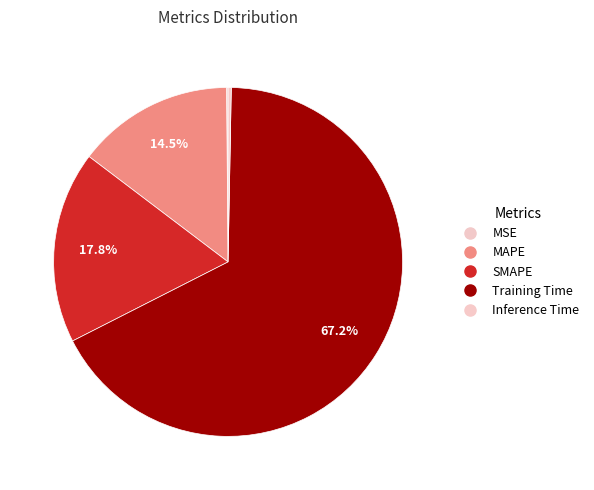

Which category accounts for the majority?

Training Time